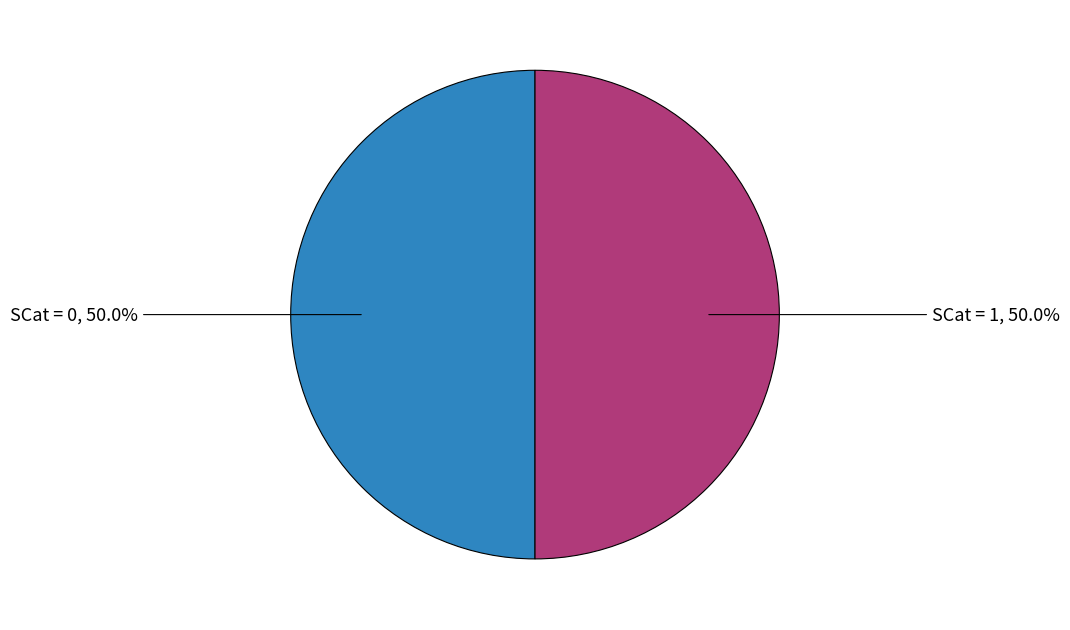

How many slices are in this pie chart?

2